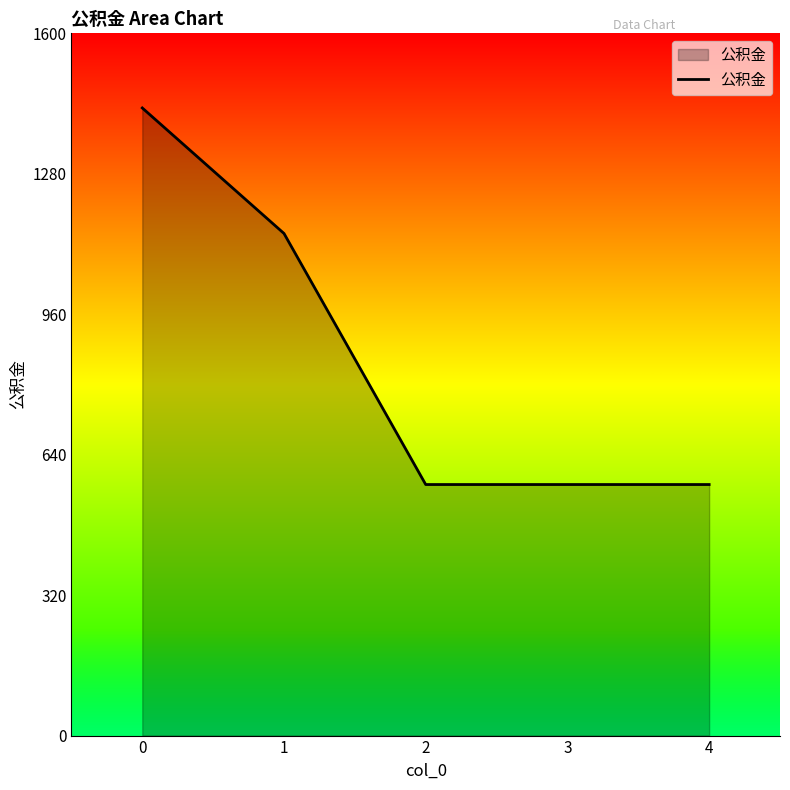

Where is the data nearest to the value 1001?

1